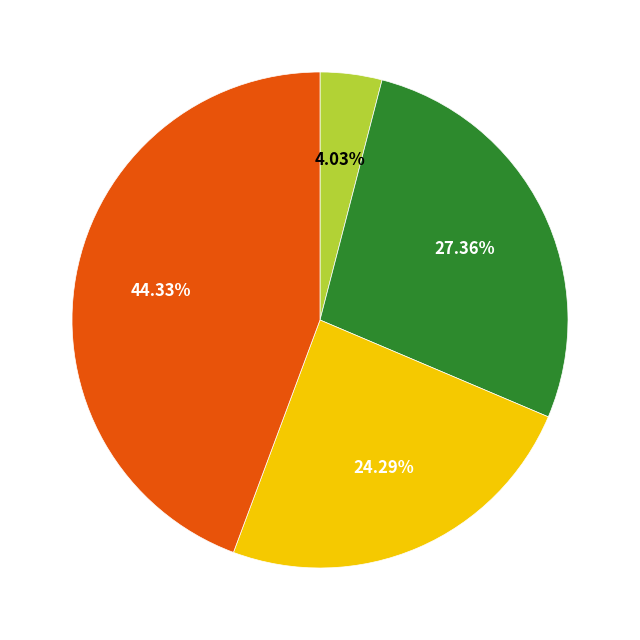

To the nearest percent, what is the average slice percentage?

25%